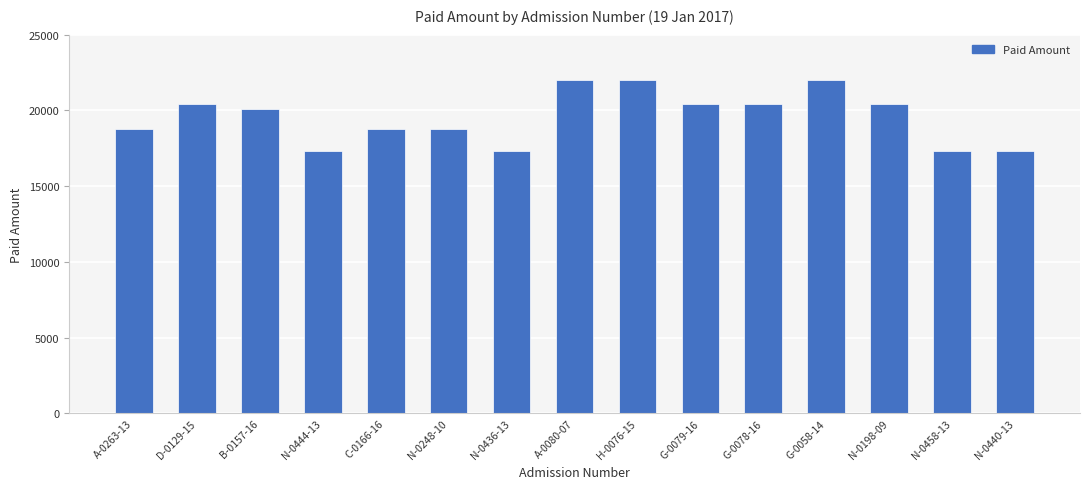

Is it true that the value at N-0458-13 is 17300?

True